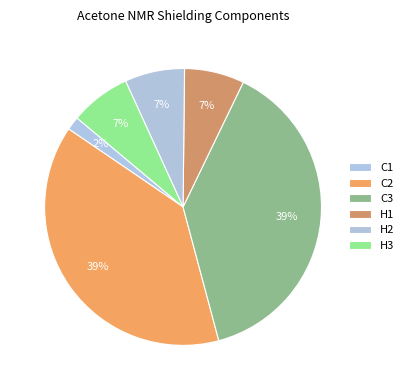

Which slice is the largest?

C2